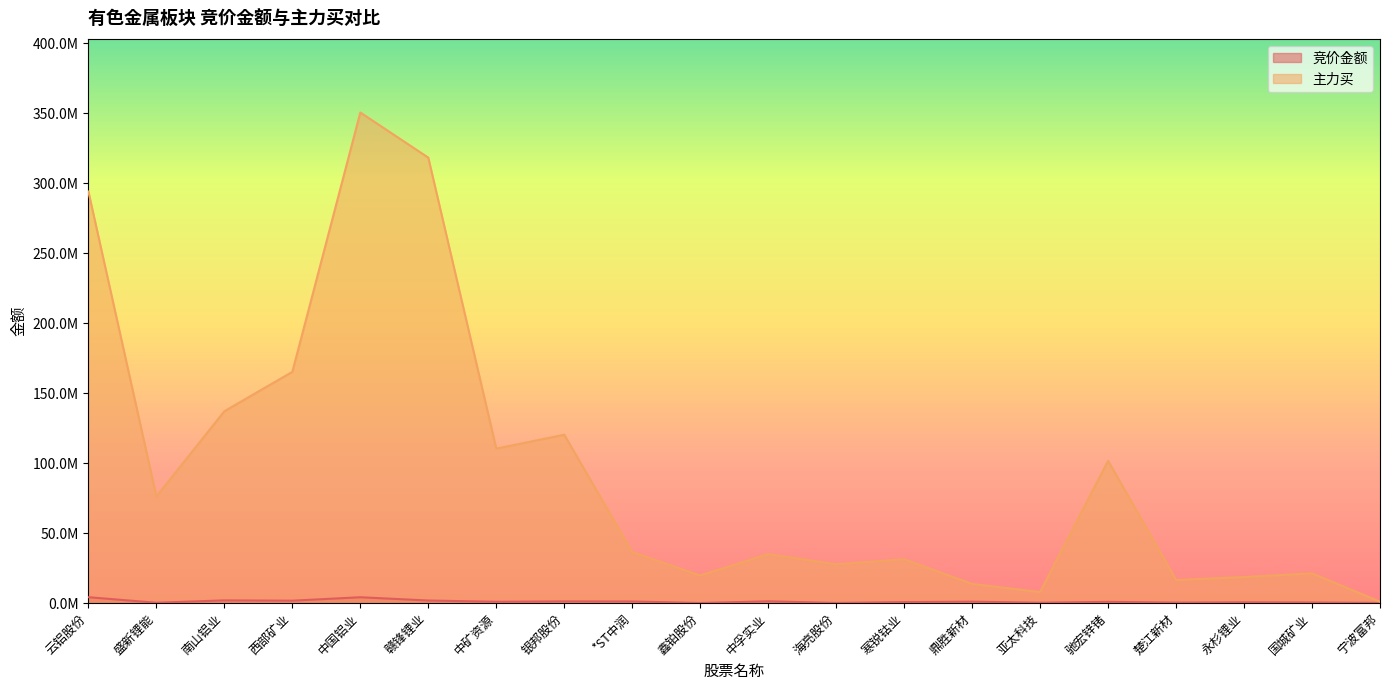

Where is the first local minimum for 竞价金额?

盛新锂能